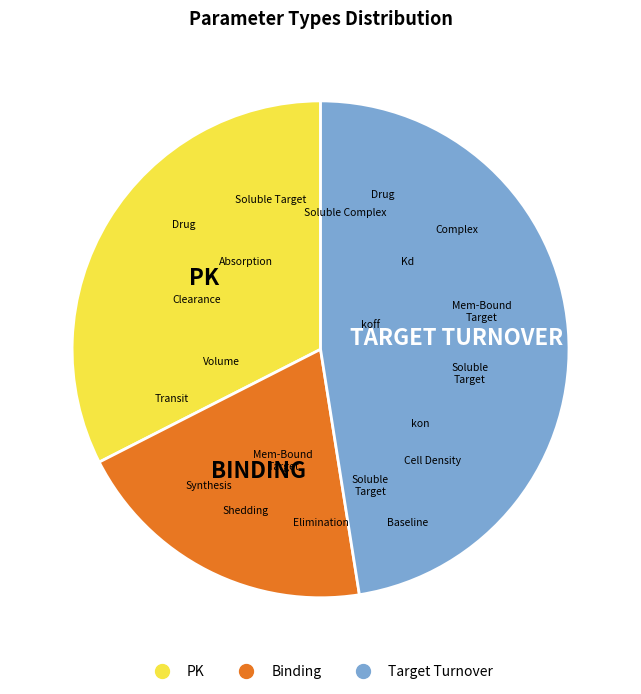

Rank the categories by value from highest to lowest.

Target Turnover, PK, Binding